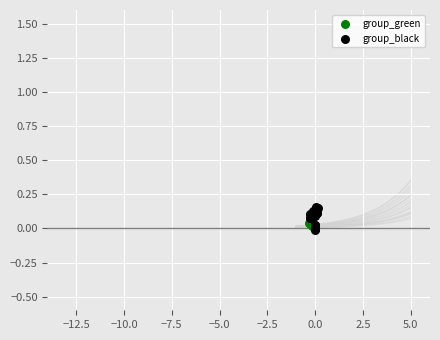

Which series contains the highest Y value?

group_black